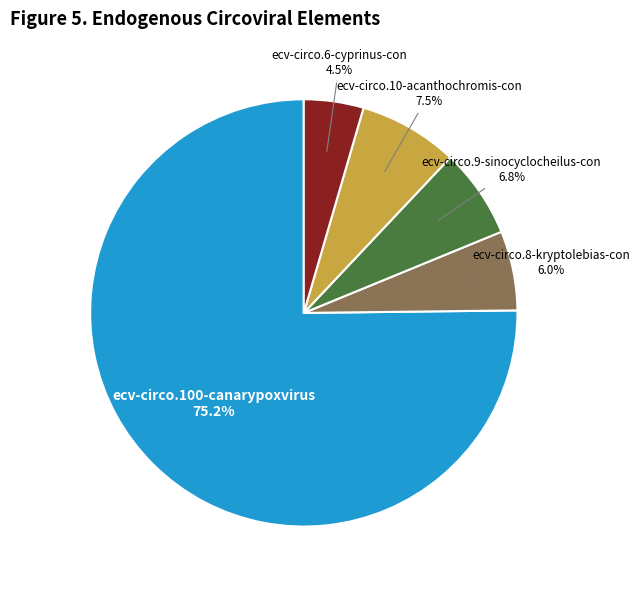

To the nearest percent, what is the average slice percentage?

20%